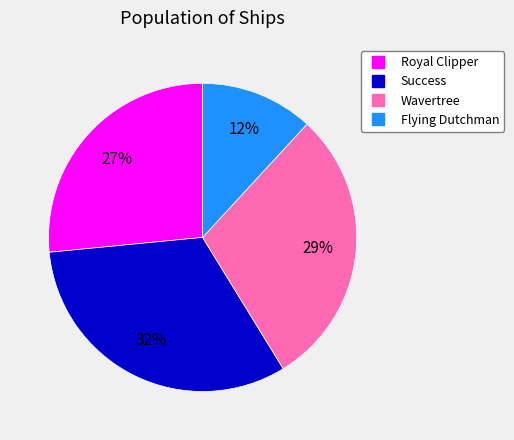

Combined, do Success and Wavertree account for over 50%?

Yes